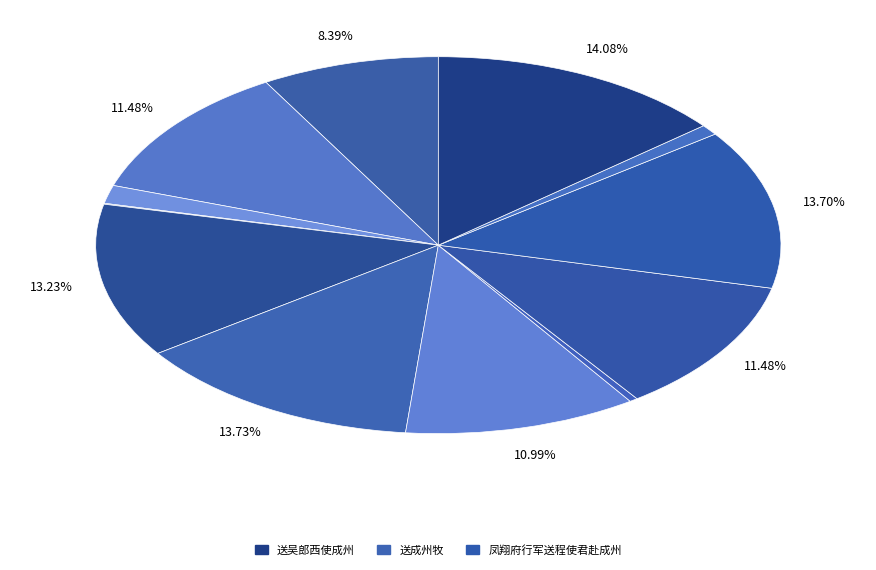

What percentage is NOT represented by 送成州牧?

99.6%